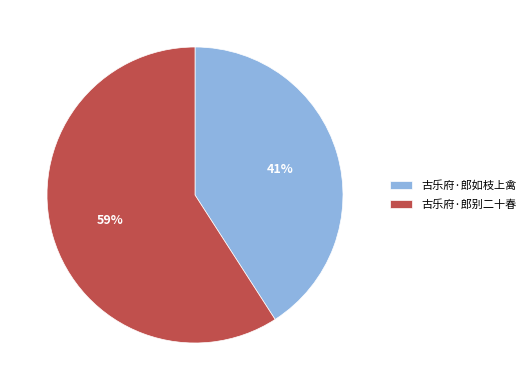

Count the number of slices in the pie.

2